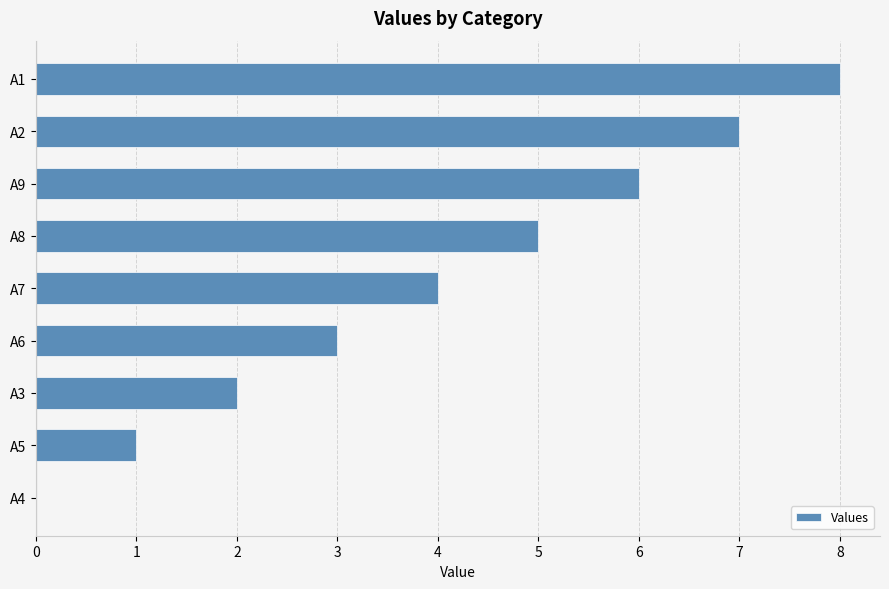

True or false: the data shows 7 at A2.

True